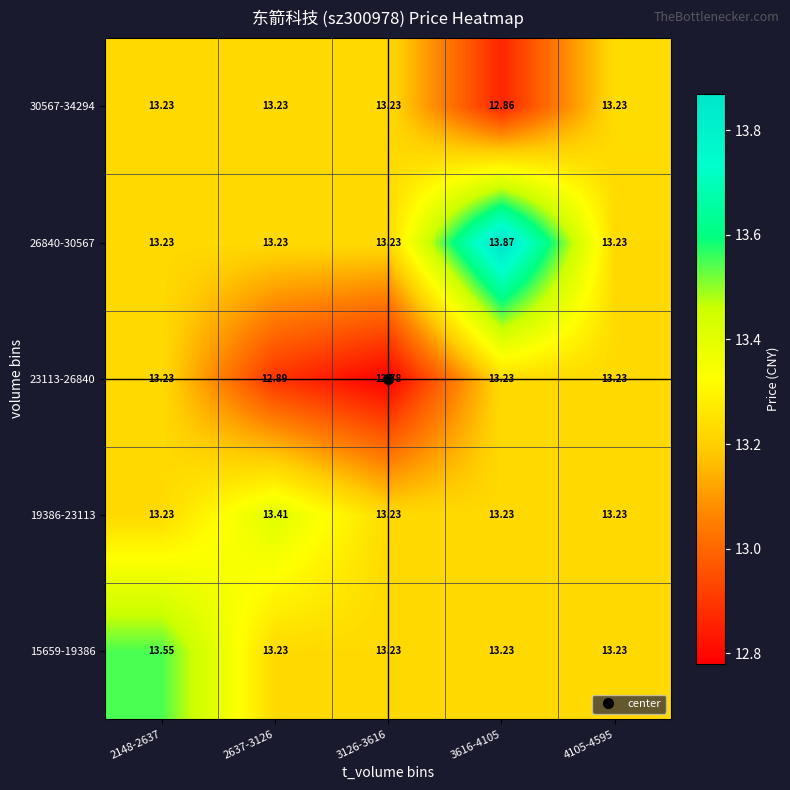

Is the value of 19386-23113 at 2637-3126 greater than the value of 15659-19386 at 3616-4105?

Yes